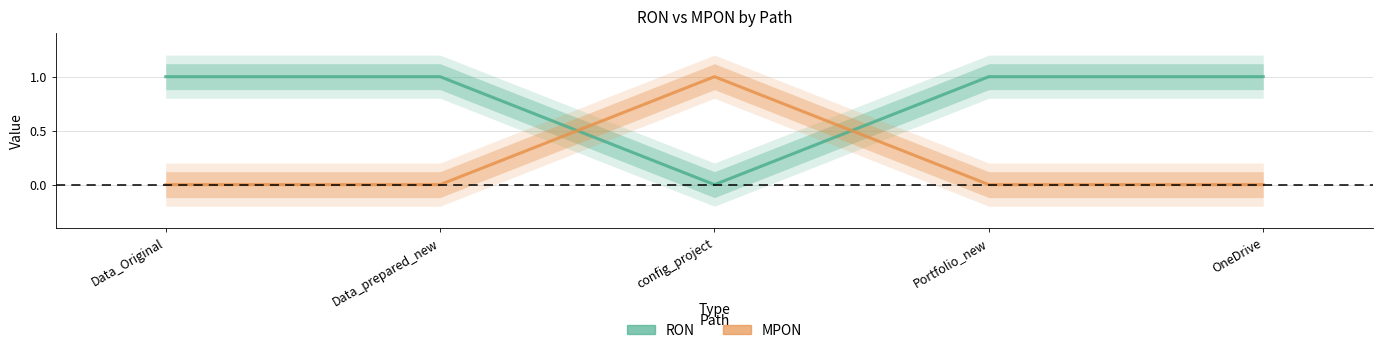

How many times do MPON and RON cross each other?

2